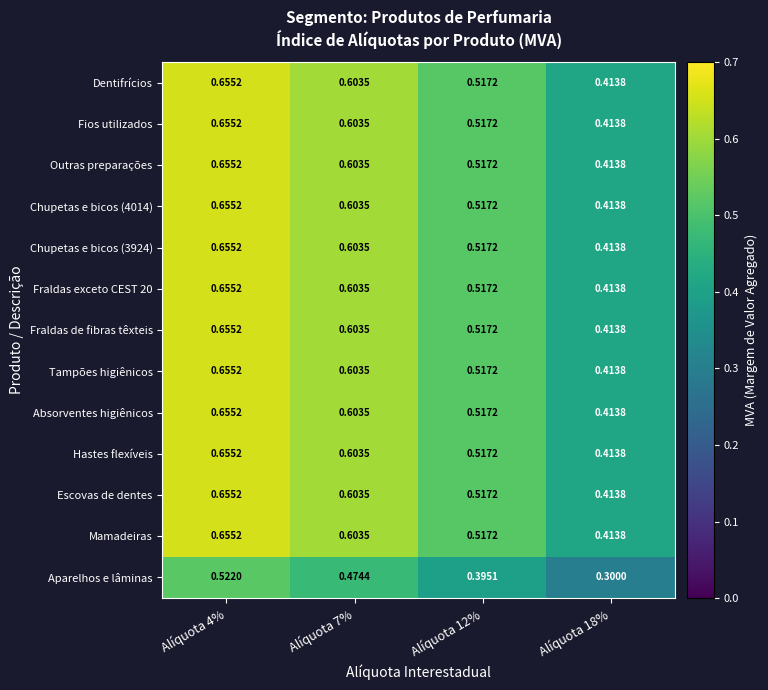

Is the value of Hastes flexíveis at Alíquota 12% greater than the value of Tampões higiênicos at Alíquota 4%?

No